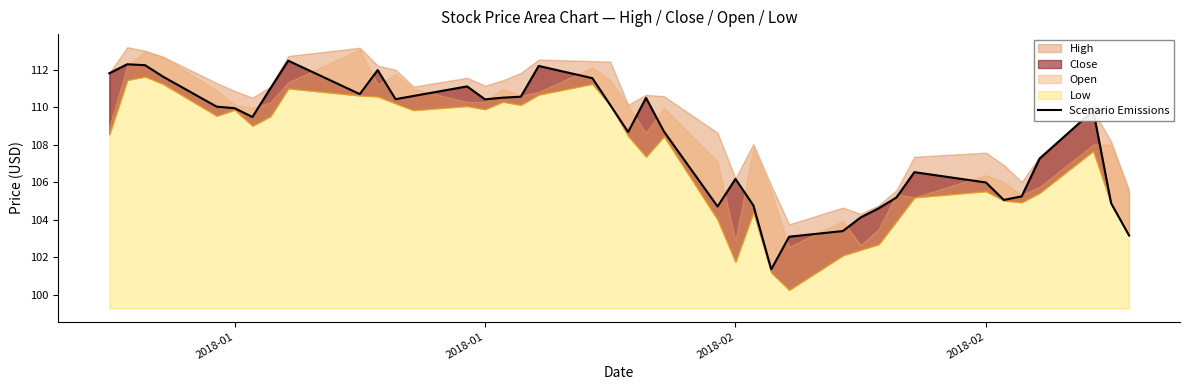

What is the smallest value displayed?

101.3